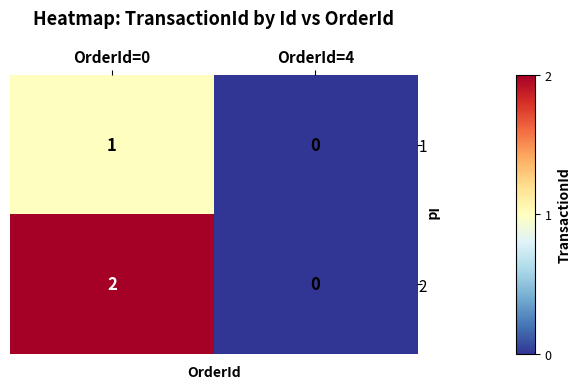

Is it true that 2 equals 0 at OrderId=4?

True